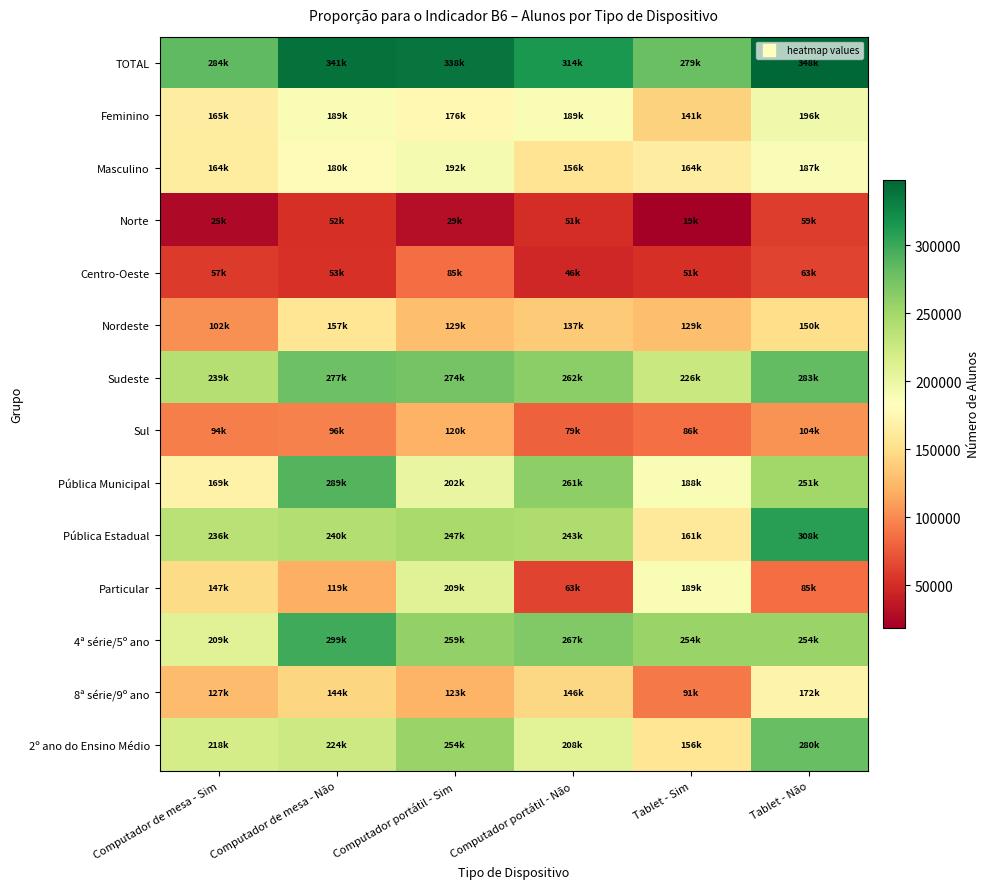

Reading right to left, list all the values displayed in this chart.

TOTAL: Tablet - Não=347870.6	Tablet - Sim=279429.4	Computador portátil - Não=313813.7	Computador portátil - Sim=338080.4	Computador de mesa - Não=341200.7	Computador de mesa - Sim=283600.2
Feminino: Tablet - Não=195660.9	Tablet - Sim=141296.4	Computador portátil - Não=189371.3	Computador portátil - Sim=176133.4	Computador de mesa - Não=188750.0	Computador de mesa - Sim=164851.7
Masculino: Tablet - Não=187403.4	Tablet - Sim=164183.3	Computador portátil - Não=155802.4	Computador portátil - Sim=191723.3	Computador de mesa - Não=180131.8	Computador de mesa - Sim=163975.6
Norte: Tablet - Não=58800.0	Tablet - Sim=18669.0	Computador portátil - Não=50632.7	Computador portátil - Sim=29402.0	Computador de mesa - Não=51996.8	Computador de mesa - Sim=25360.4
Centro-Oeste: Tablet - Não=63478.5	Tablet - Sim=51469.6	Computador portátil - Não=46281.5	Computador portátil - Sim=85146.3	Computador de mesa - Não=53133.6	Computador de mesa - Sim=57341.8
Nordeste: Tablet - Não=150263.4	Tablet - Sim=128805.3	Computador portátil - Não=136580.6	Computador portátil - Sim=128752.4	Computador de mesa - Não=157290.0	Computador de mesa - Sim=102396.3
Sudeste: Tablet - Não=283151.4	Tablet - Sim=226203.6	Computador portátil - Não=262463.6	Computador portátil - Sim=274037.4	Computador de mesa - Não=277447.8	Computador de mesa - Sim=239080.8
Sul: Tablet - Não=103797.7	Tablet - Sim=85579.5	Computador portátil - Não=78946.8	Computador portátil - Sim=120461.6	Computador de mesa - Não=95779.3	Computador de mesa - Sim=94089.8
Pública Municipal: Tablet - Não=250999.6	Tablet - Sim=188422.6	Computador portátil - Não=260952.5	Computador portátil - Sim=202121.1	Computador de mesa - Não=288841.3	Computador de mesa - Sim=169353.8
Pública Estadual: Tablet - Não=308478.5	Tablet - Sim=160567.1	Computador portátil - Não=242557.8	Computador portátil - Sim=246789.5	Computador de mesa - Não=240329.3	Computador de mesa - Sim=236452.4
Particular: Tablet - Não=84605.4	Tablet - Sim=189330.1	Computador portátil - Não=63247.2	Computador portátil - Sim=209386.8	Computador de mesa - Não=119340.5	Computador de mesa - Sim=147372.4
4ª série/5º ano: Tablet - Não=254372.7	Tablet - Sim=254233.6	Computador portátil - Não=267336.2	Computador portátil - Sim=258820.0	Computador de mesa - Não=298517.8	Computador de mesa - Sim=208994.8
8ª série/9º ano: Tablet - Não=171541.2	Tablet - Sim=91275.2	Computador portátil - Não=145947.5	Computador portátil - Sim=122764.6	Computador de mesa - Não=143613.1	Computador de mesa - Sim=127158.9
2º ano do Ensino Médio: Tablet - Não=279925.2	Tablet - Sim=156488.4	Computador portátil - Não=208436.2	Computador portátil - Sim=254117.9	Computador de mesa - Não=224339.6	Computador de mesa - Sim=218059.8